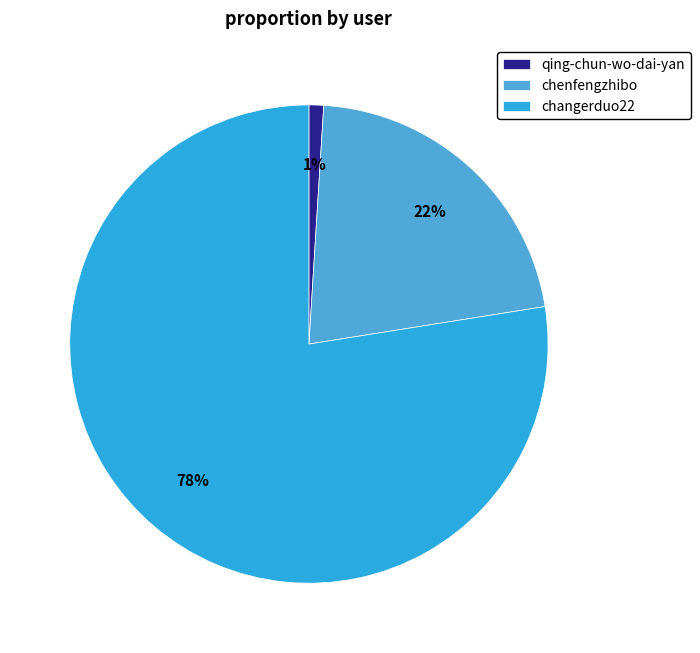

How many segments does this pie chart have?

3